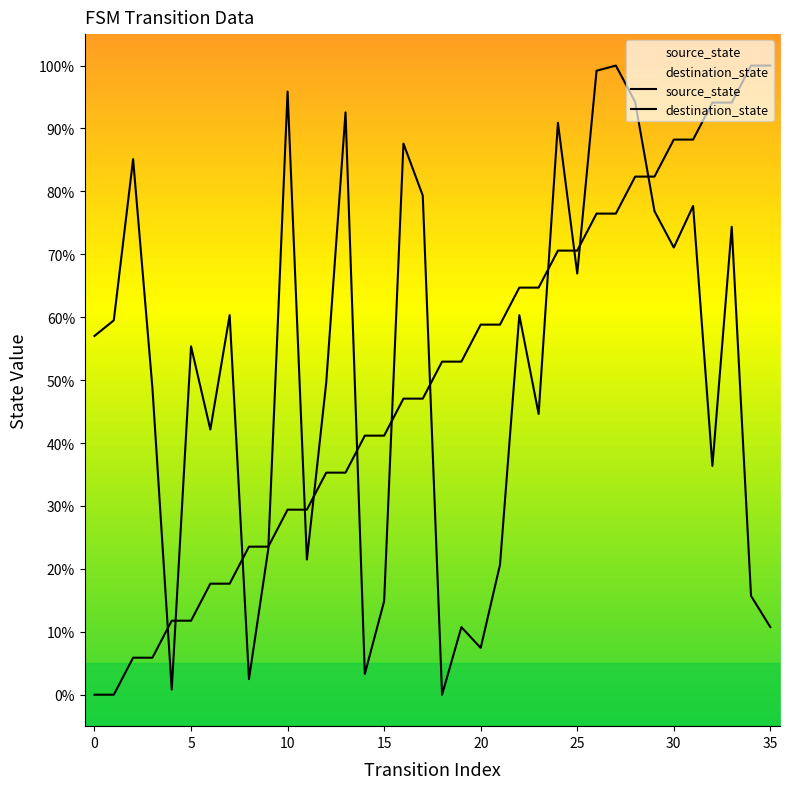

How many intersections are there between source_state and destination_state?

13